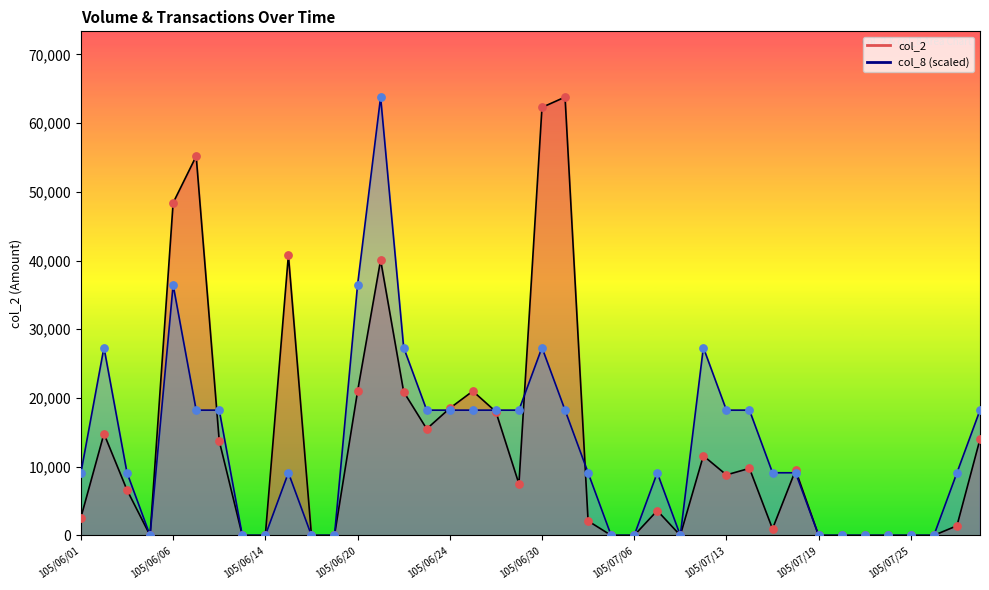

Is the value of col_2 at 105/06/20 greater than the value of col_8 at 105/06/03?

Yes